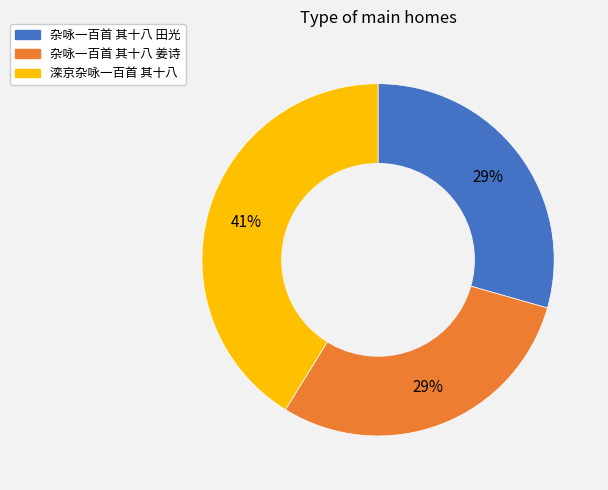

Count the number of slices in the pie.

3